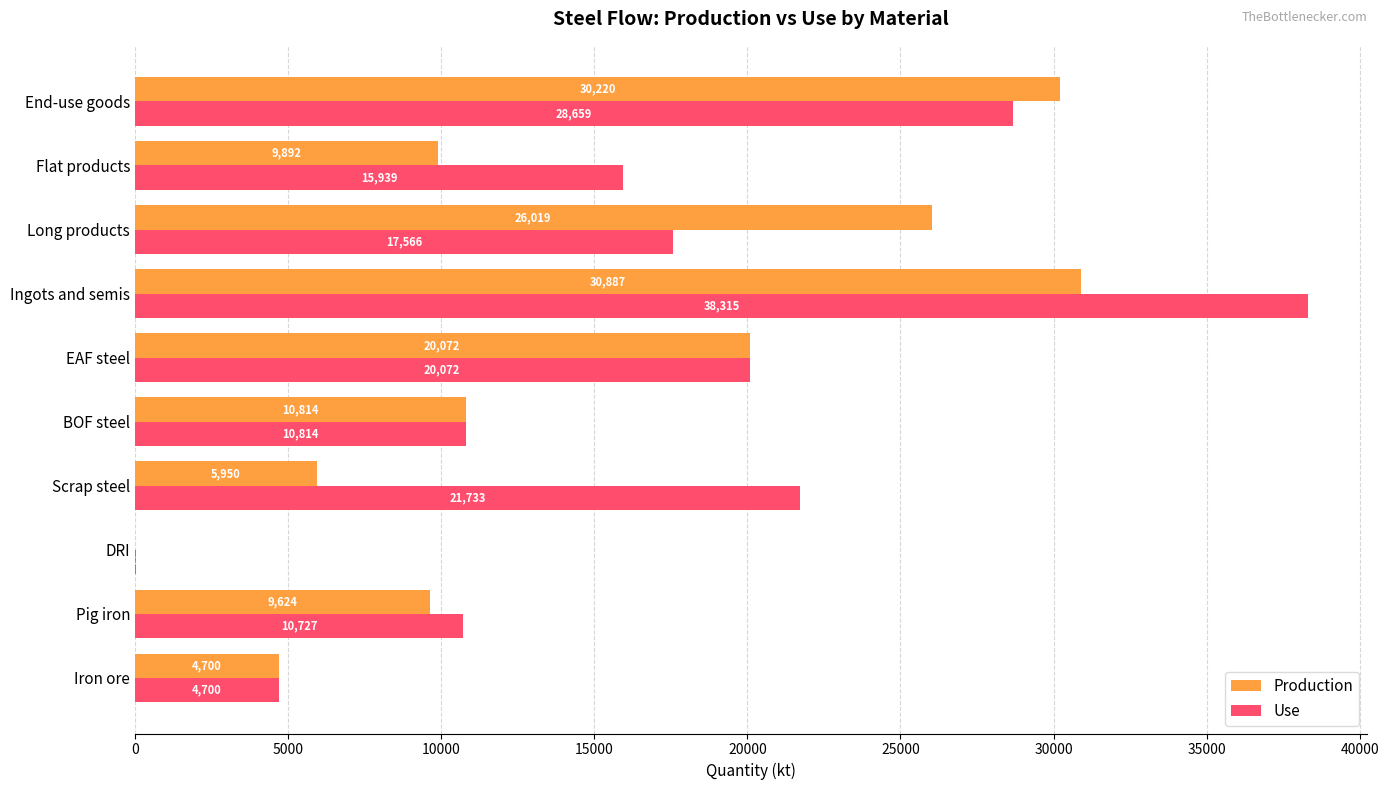

Is it true that Production equals 26019.0 at Long products?

True